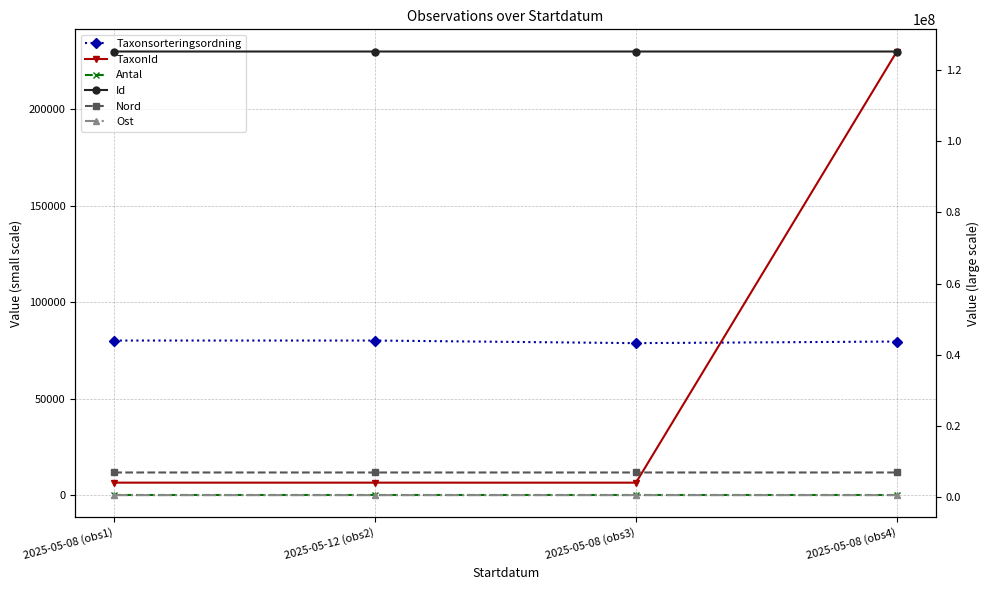

True or false: TaxonId and Nord intersect in this chart.

False